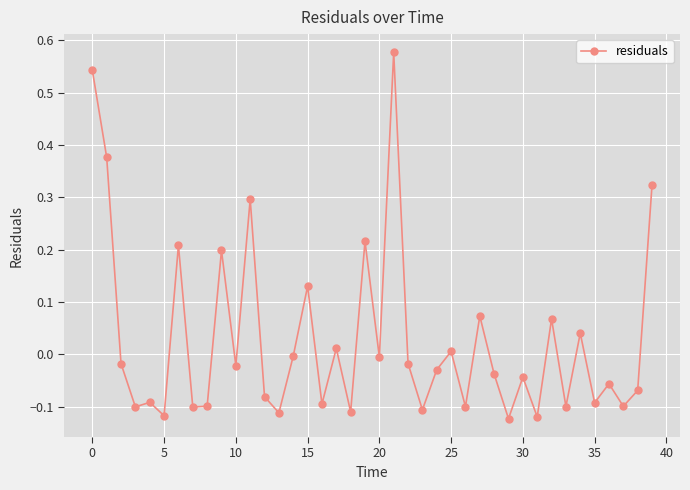

True or false: there are more than 2 points higher than both neighbors.

True